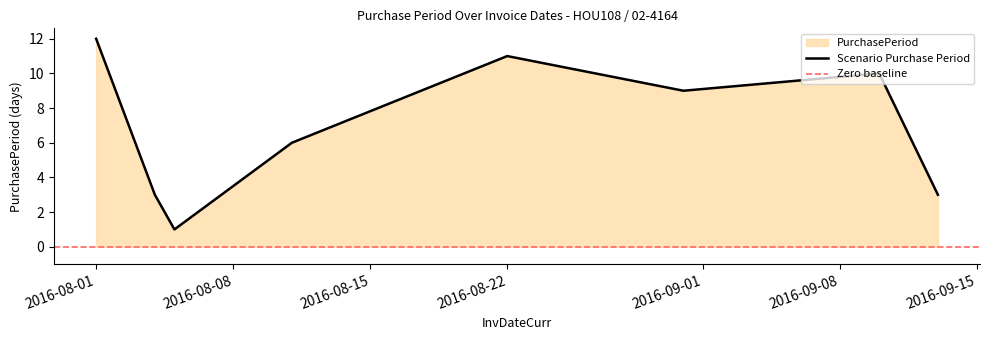

What value does the data have at 2016-09-13?

3